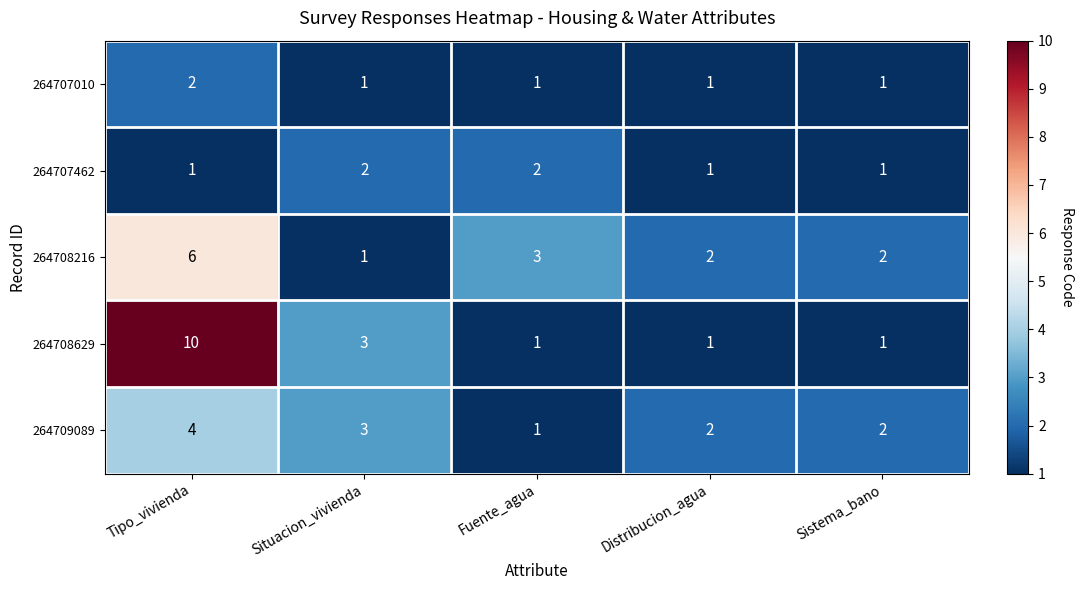

What is the sum of the 264709089 values at Distribucion_agua and Situacion_vivienda?

5